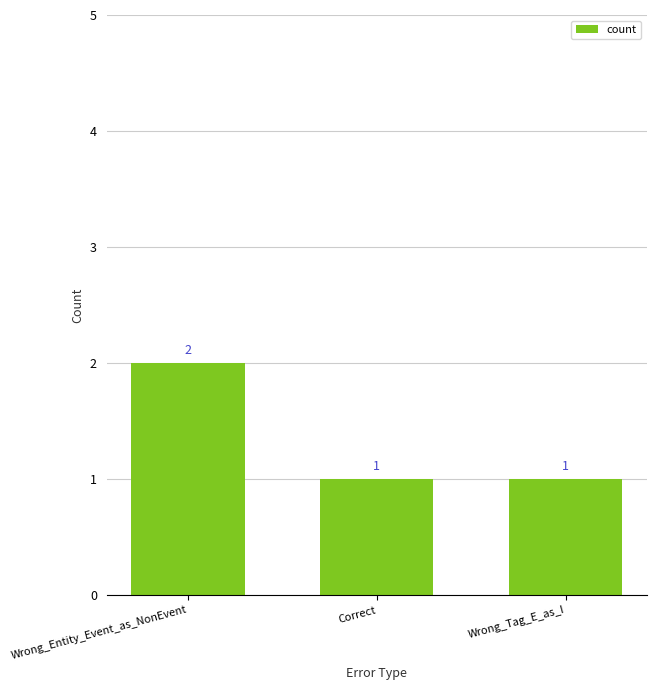

What is the change in value from Wrong_Entity_Event_as_NonEvent to Correct?

-1